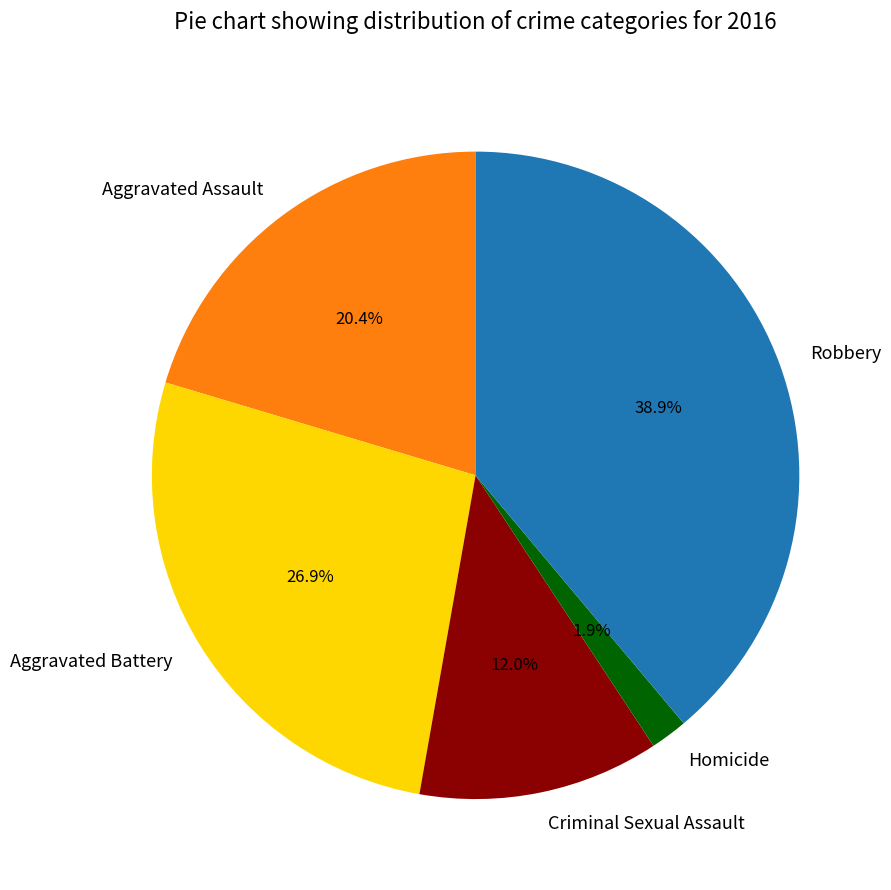

To the nearest percent, what portion does Homicide represent?

2%